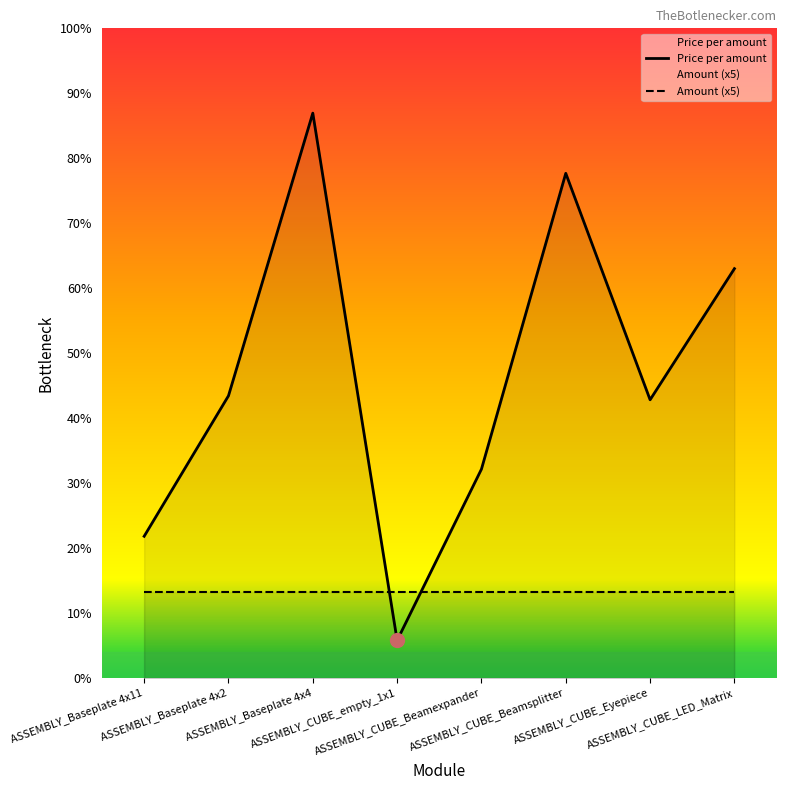

What position from the right is ASSEMBLY_Baseplate 4x4?

6